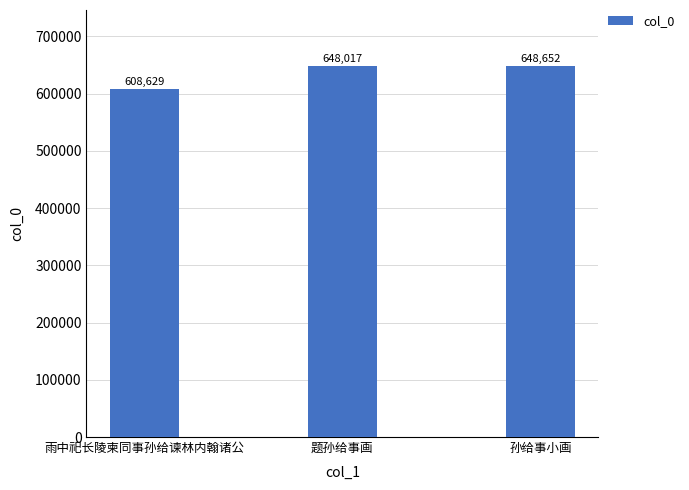

At which label is the value closest to 628640?

题孙给事画